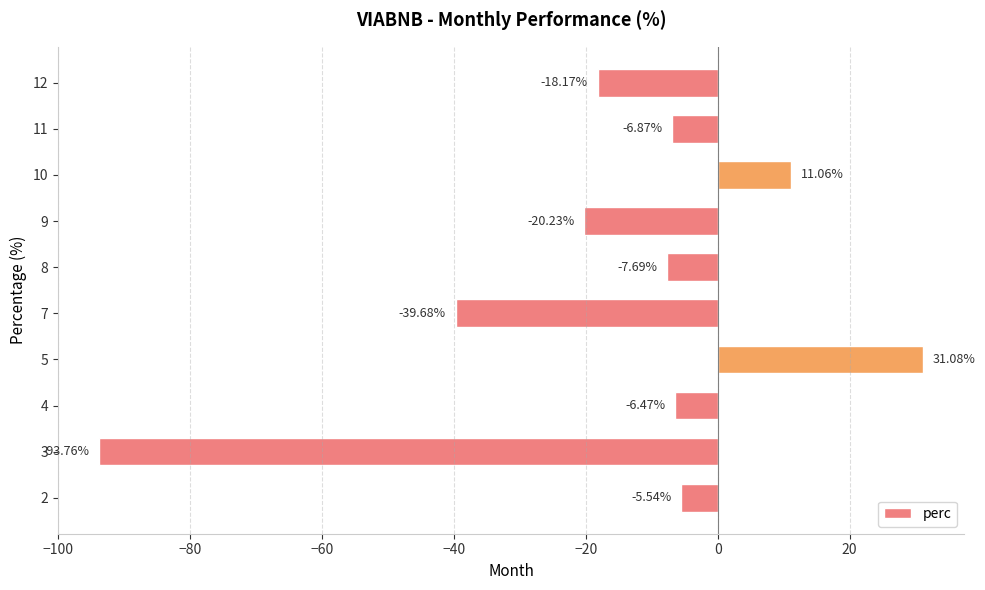

True or false: the data shows -31.9 at 9.

False